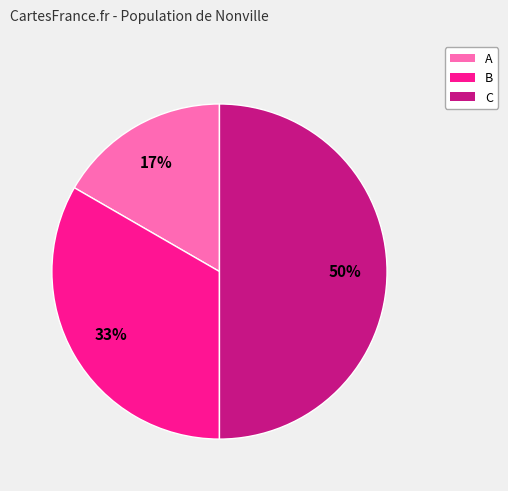

How many segments does this pie chart have?

3